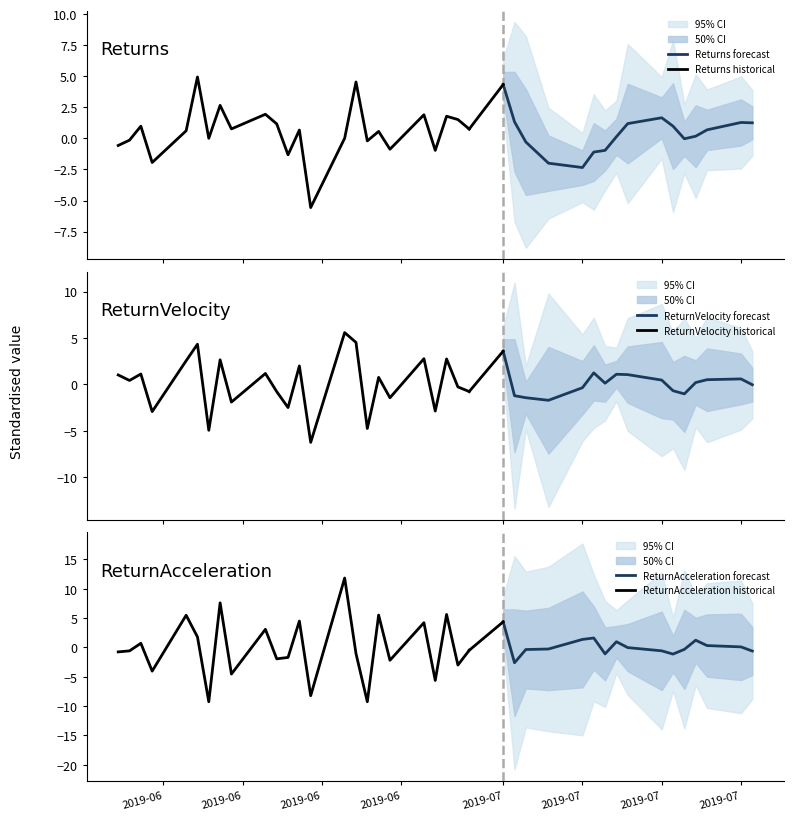

What is the maximum value for Returns forecast?

4.3